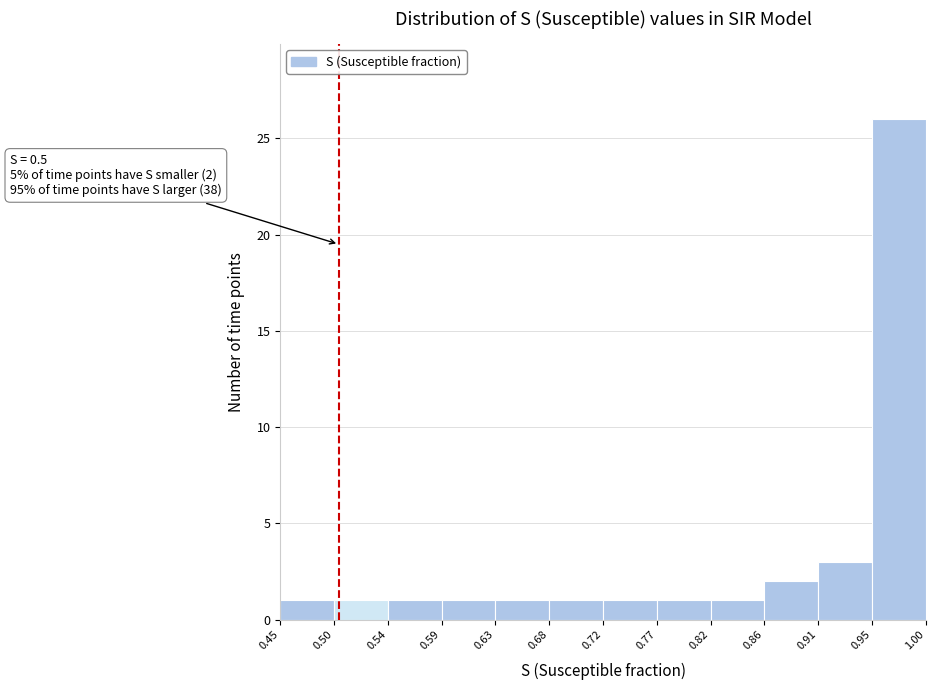

Over which range of the x-axis is the bar tallest?

0.95 to 1.00